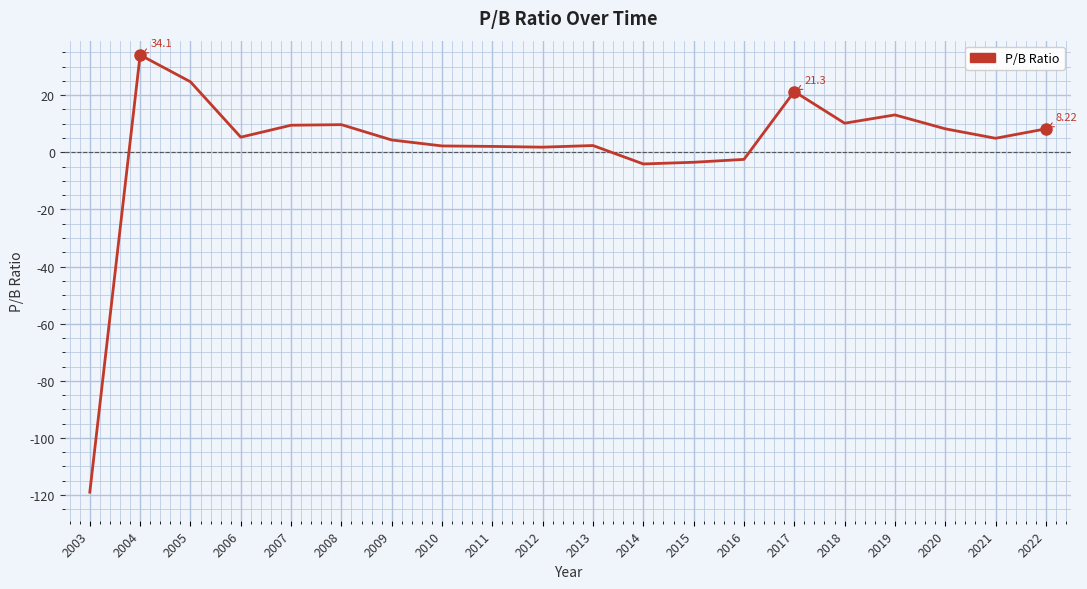

Approximately how many times larger is the value at 2008 compared to 2006?

1.8